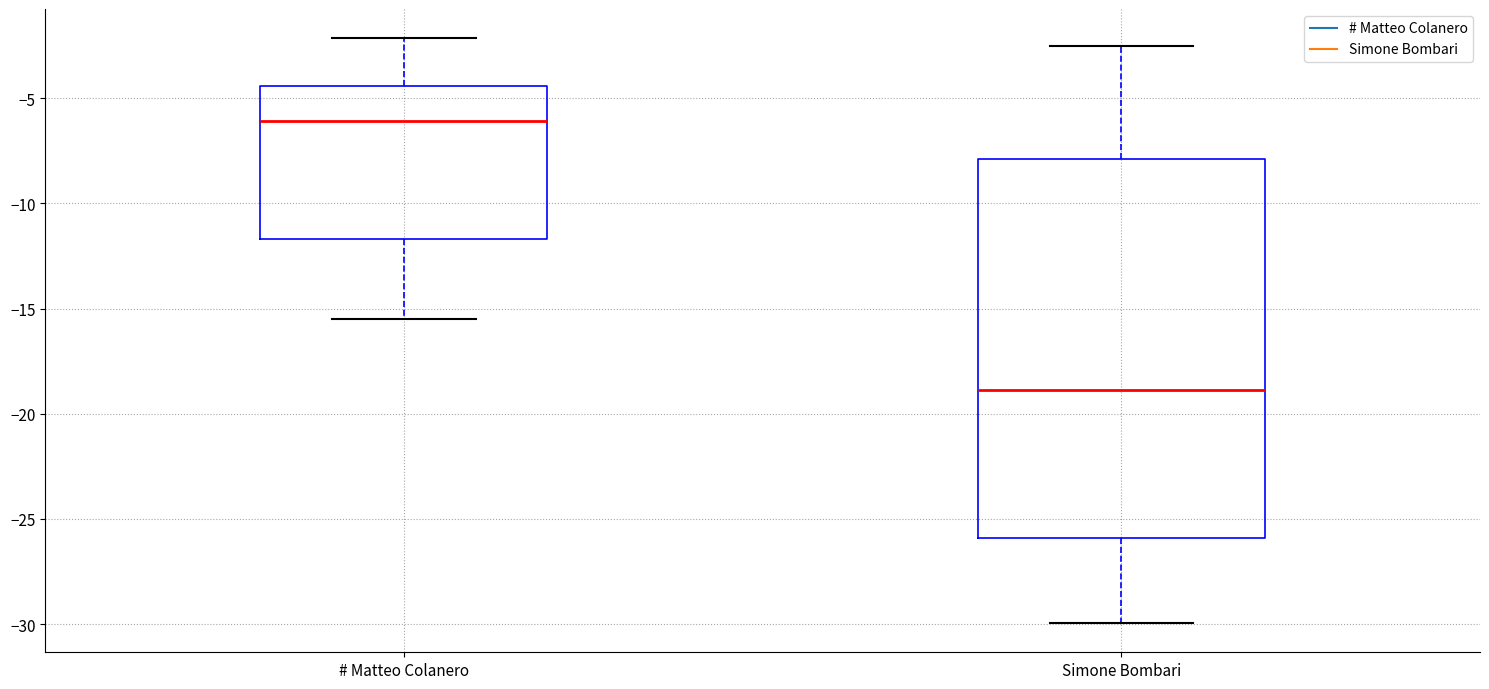

Reading left to right, transcribe this box plot: for each box, give where its median line is, the range the box spans, and where its two whiskers end, as read against the y-axis. The values are not printed on the chart, so give them approximately, as read against the axis.

# Matteo Colanero: median -6.0, box -11.5 to -4.5, whiskers -15.5 to -2.0
Simone Bombari: median -19.0, box -26.0 to -8.0, whiskers -30.0 to -2.5